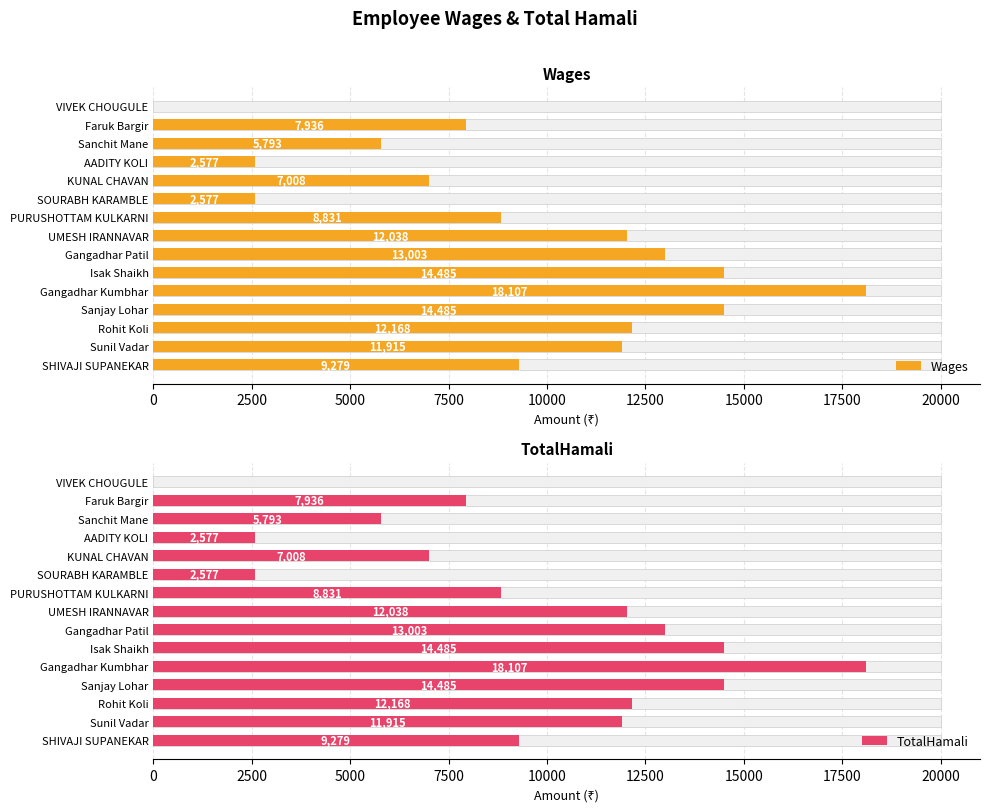

Between Rohit Koli and VIVEK CHOUGULE, which is larger?

Rohit Koli